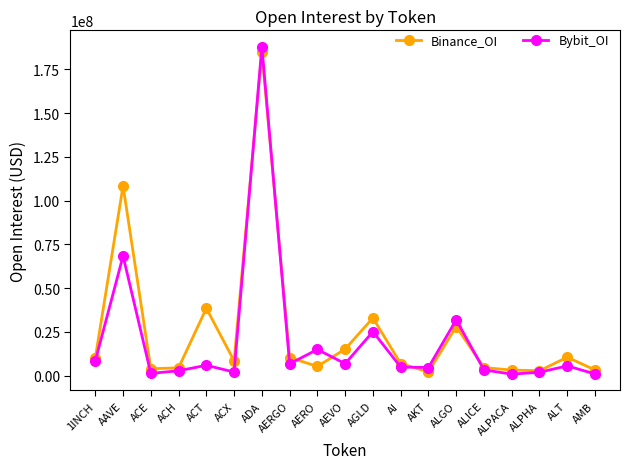

Count the number of categories in the chart.

19